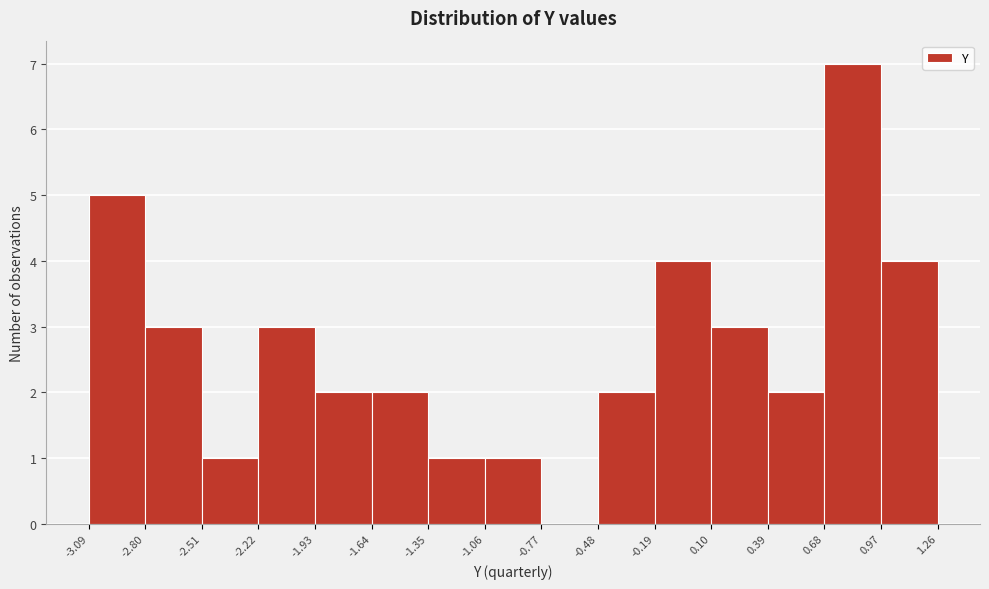

How tall is the bar that spans -1.06 to -0.77 on the x-axis? The values are not printed on the chart, so give them approximately, as read against the axis.

1